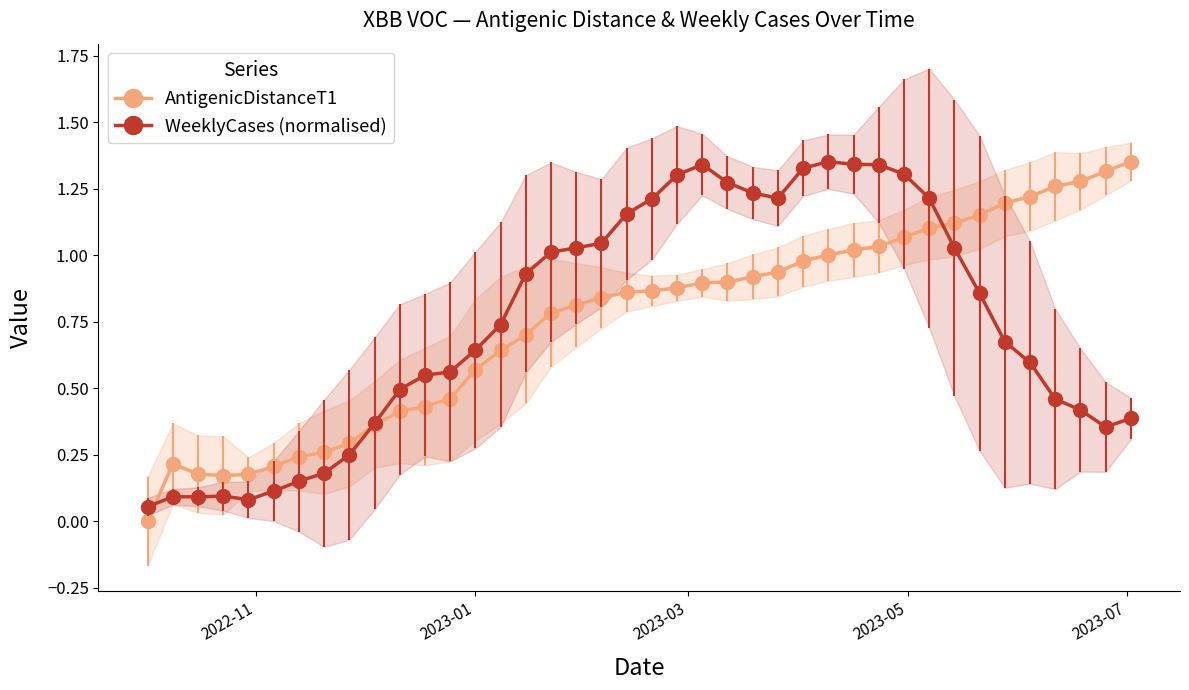

True or false: WeeklyCases (normalised) has more than 2 interior local peaks.

True